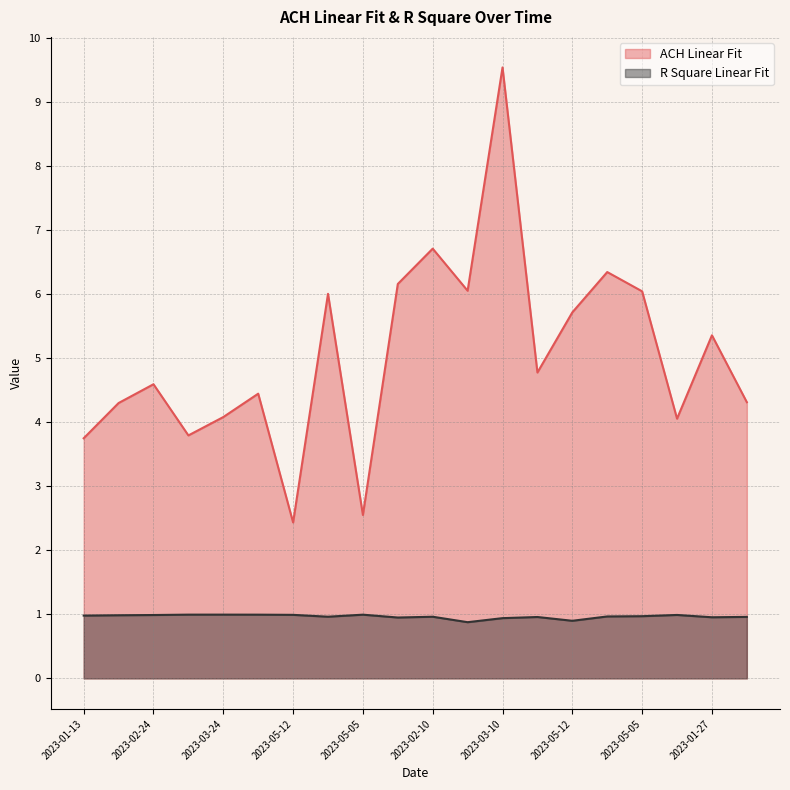

How many lines are shown in the chart?

2